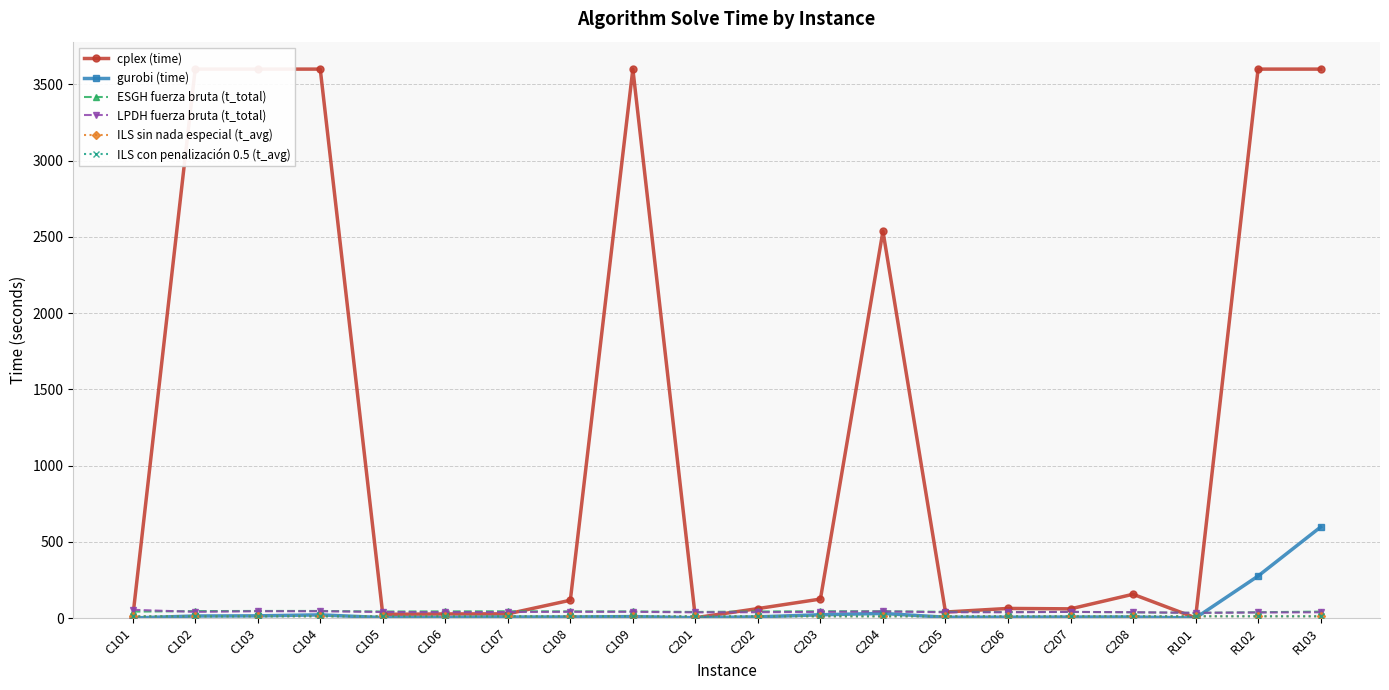

Which category has the highest value in the cplex (time) series?

C103